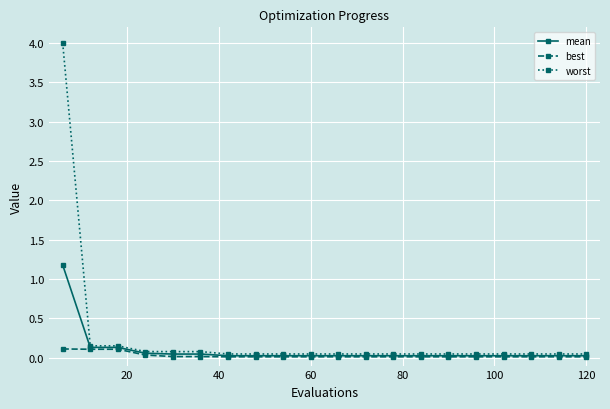

What is the value of the worst point at the 4th from the left?

0.1